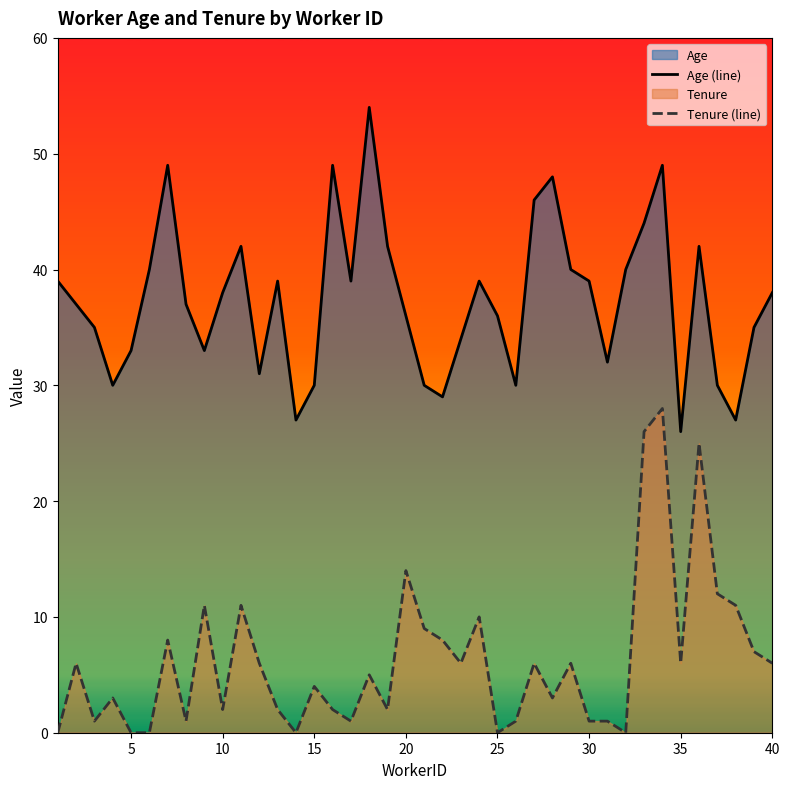

Rank the series by their maximum value, from highest to lowest.

Age (line), Tenure (line)